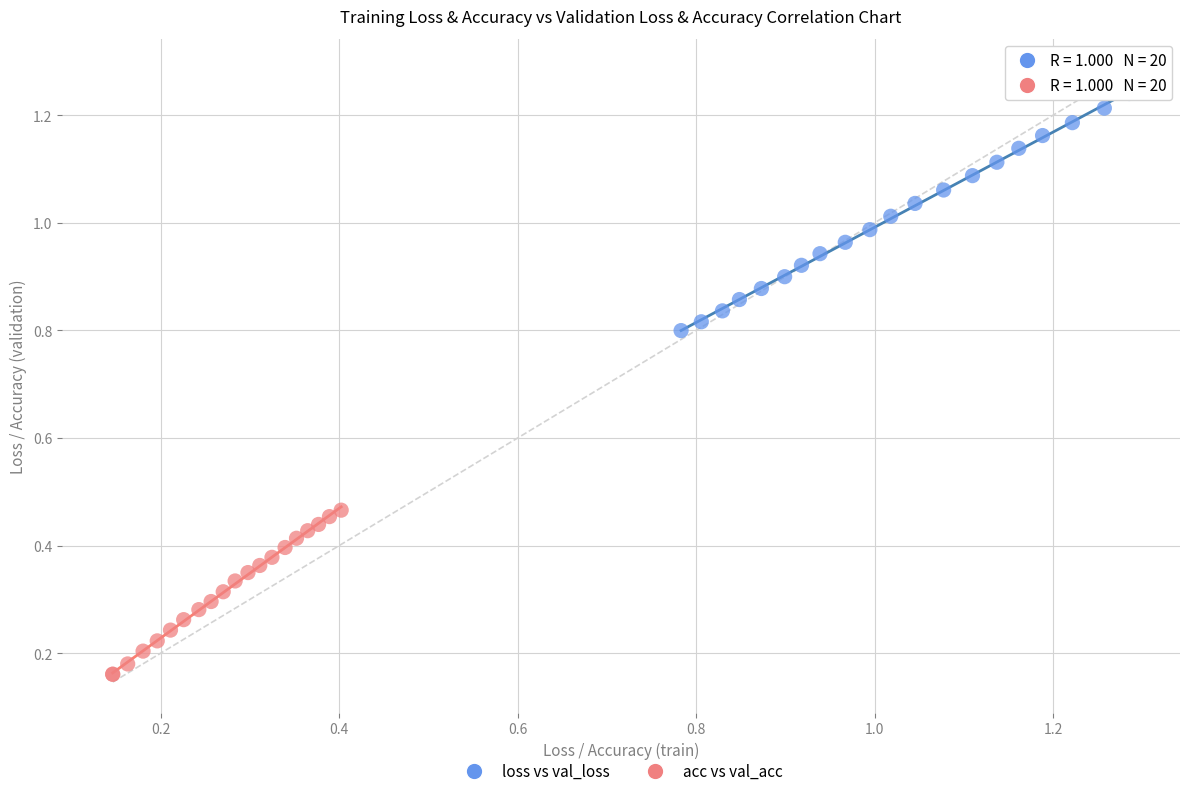

Which series has the widest spread of Y values?

loss vs val_loss